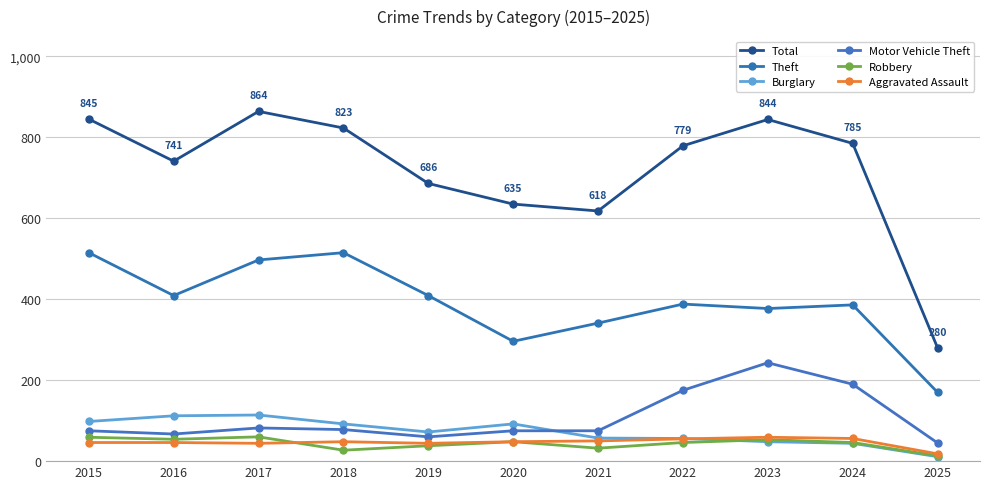

True or false: Robbery and Motor Vehicle Theft cross at least once.

False